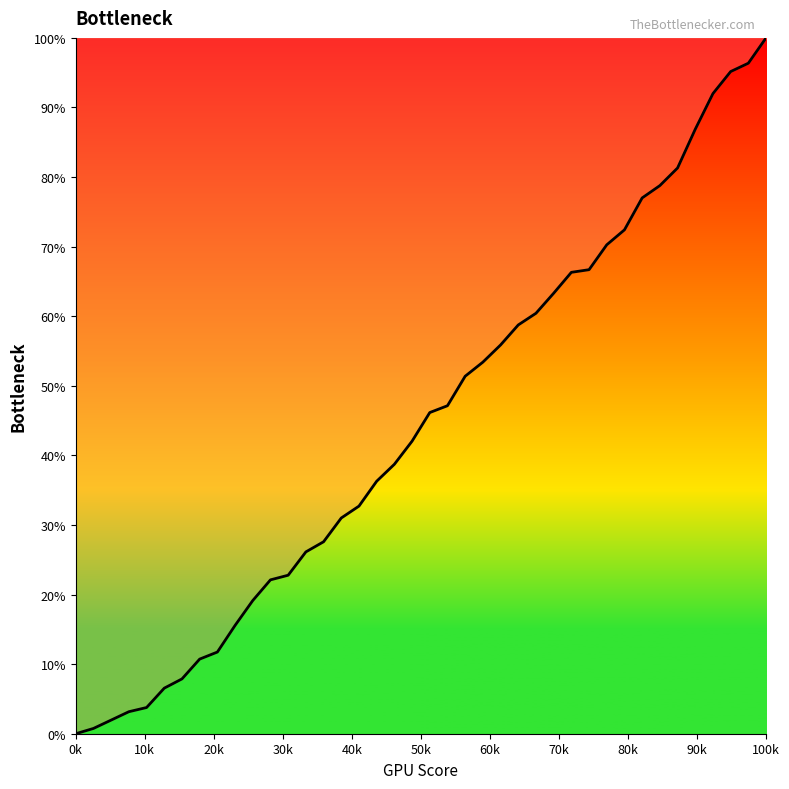

What is the difference between the maximum and minimum values?

100.0